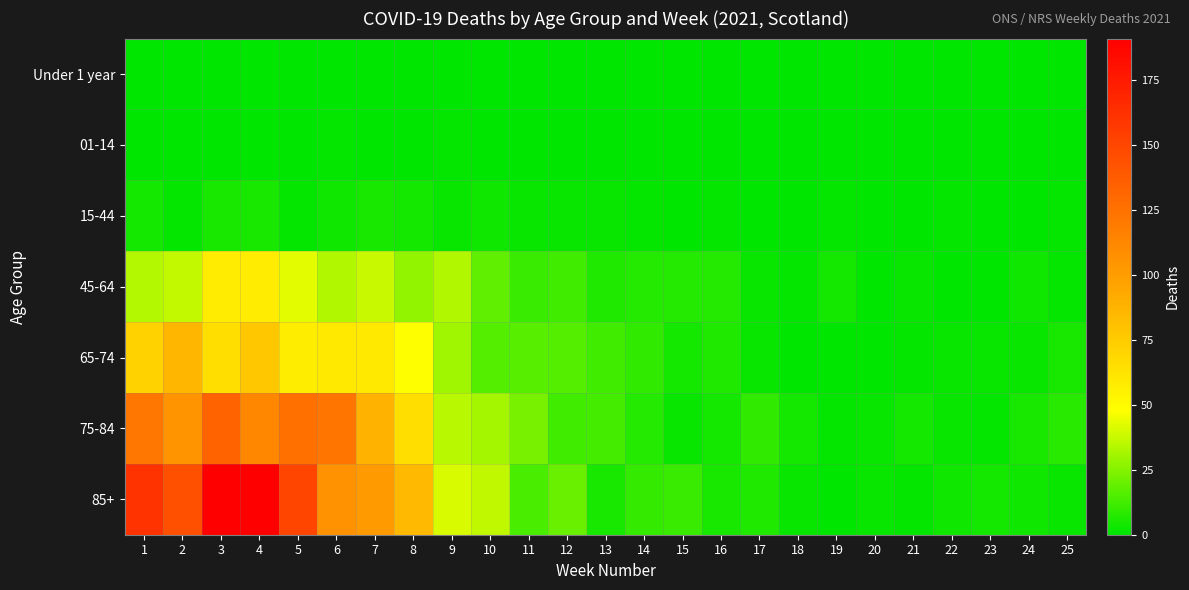

Which series has the largest total across all categories?

85+